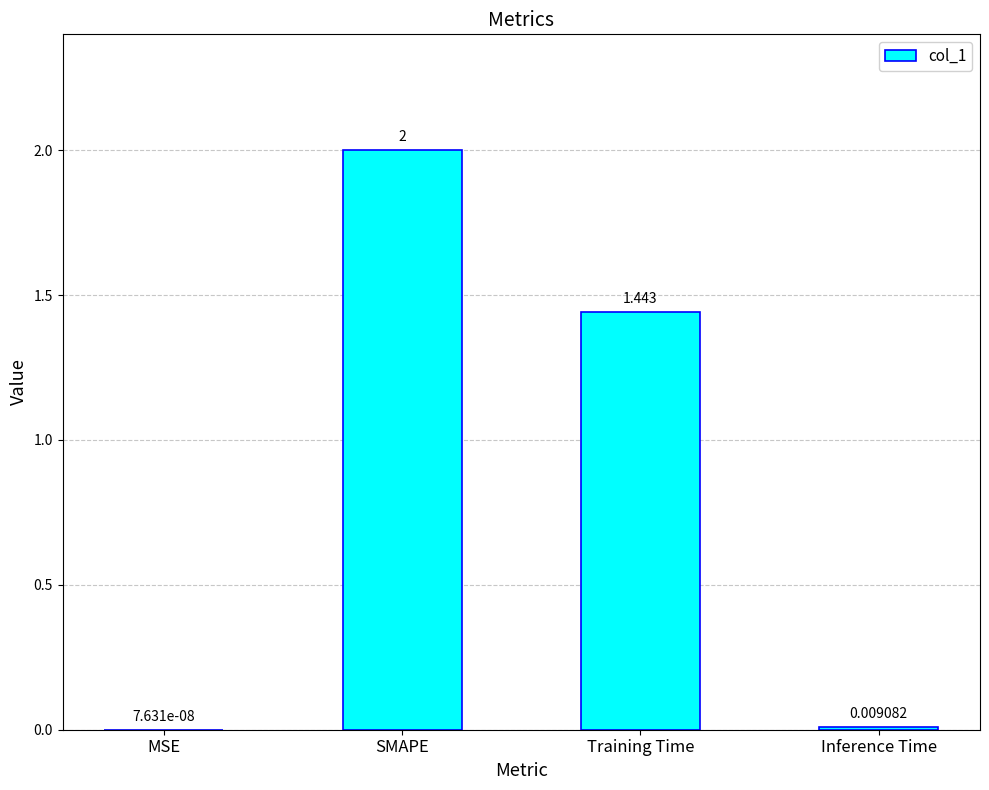

How many data points does each series have?

4